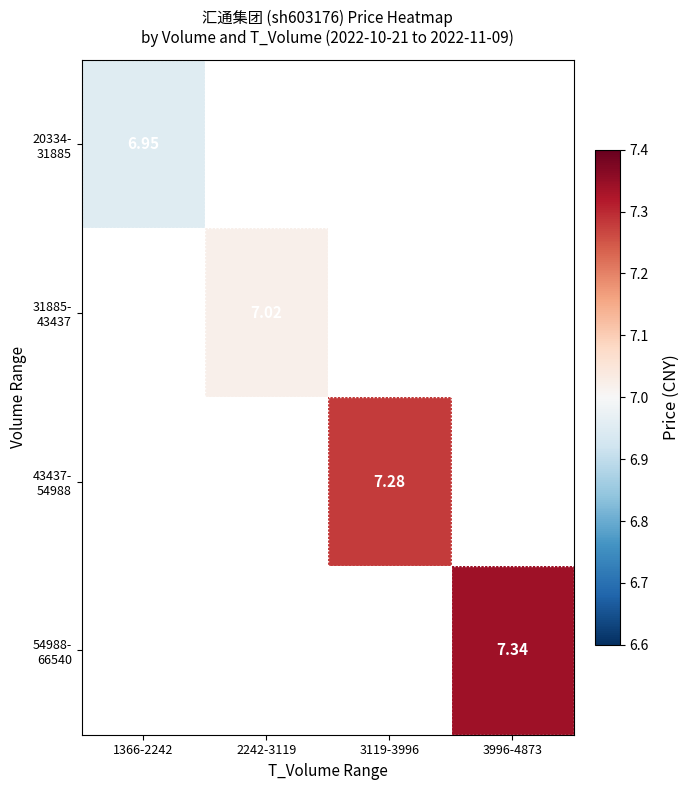

Which label corresponds to the smallest value in the chart?

1366-2242